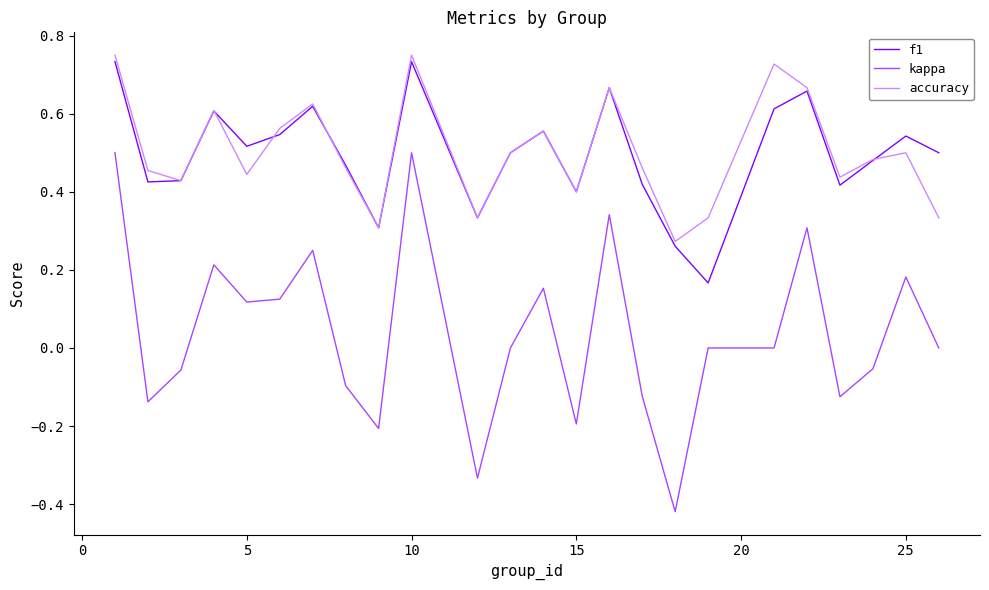

How many lines are shown in the chart?

3